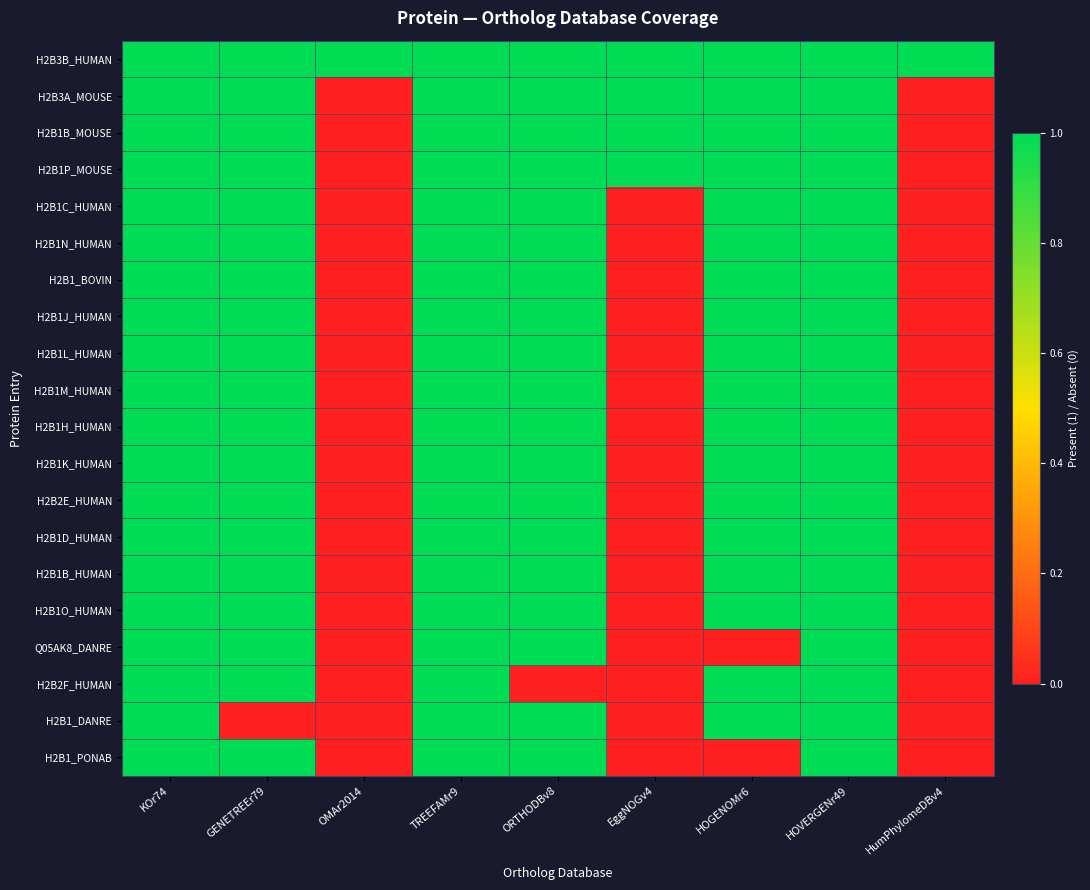

Rank the series at HOVERGENr49 from lowest to highest value.

H2B3B_HUMAN, H2B3A_MOUSE, H2B1B_MOUSE, H2B1P_MOUSE, H2B1C_HUMAN, H2B1N_HUMAN, H2B1_BOVIN, H2B1J_HUMAN, H2B1L_HUMAN, H2B1M_HUMAN, H2B1H_HUMAN, H2B1K_HUMAN, H2B2E_HUMAN, H2B1D_HUMAN, H2B1B_HUMAN, H2B1O_HUMAN, Q05AK8_DANRE, H2B2F_HUMAN, H2B1_DANRE, H2B1_PONAB